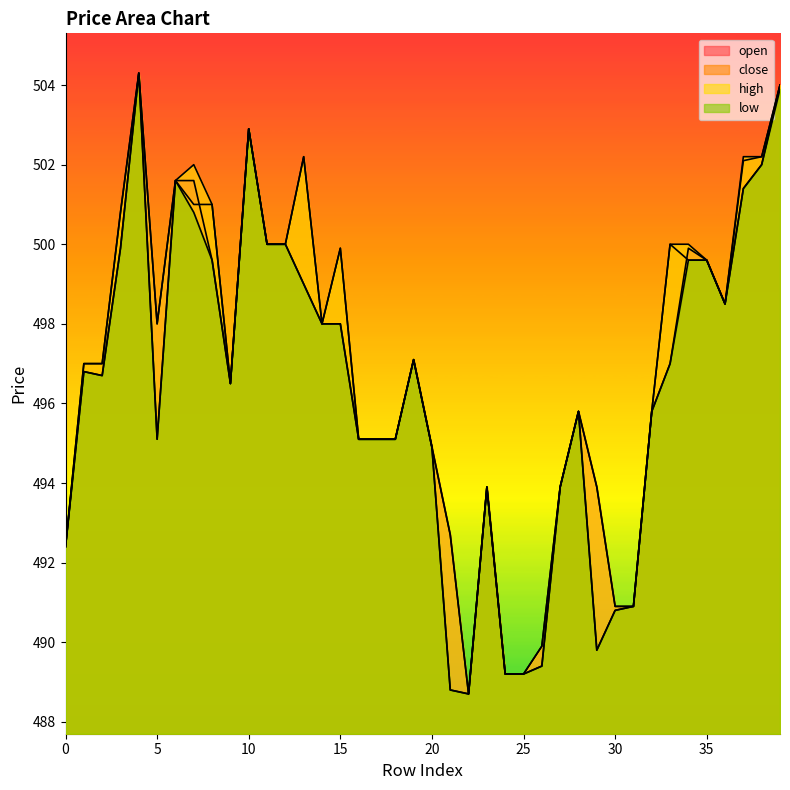

Is the value of high at 21 greater than the value of low at 25?

Yes